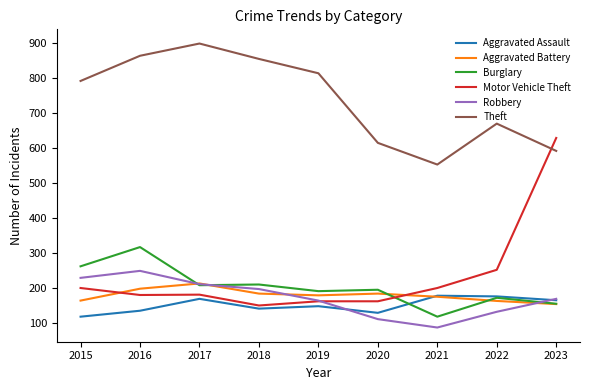

True or false: Theft and Burglary cross at least once.

False